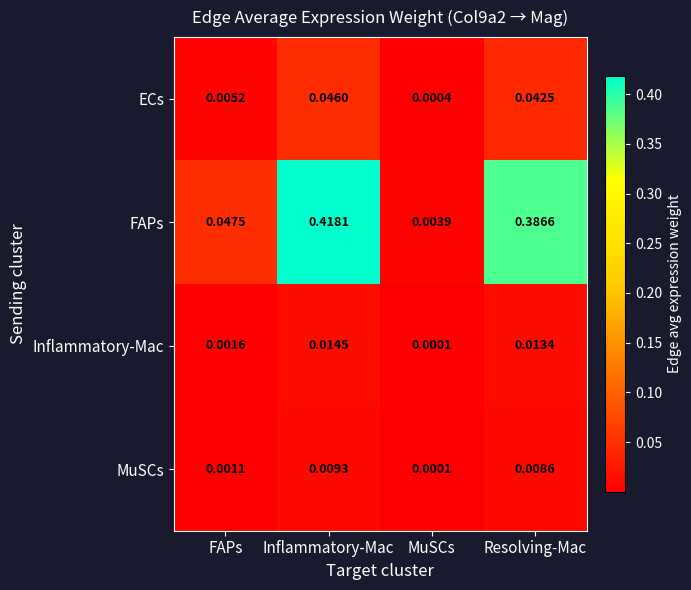

At which category is the sum across all series the highest?

Inflammatory-Mac